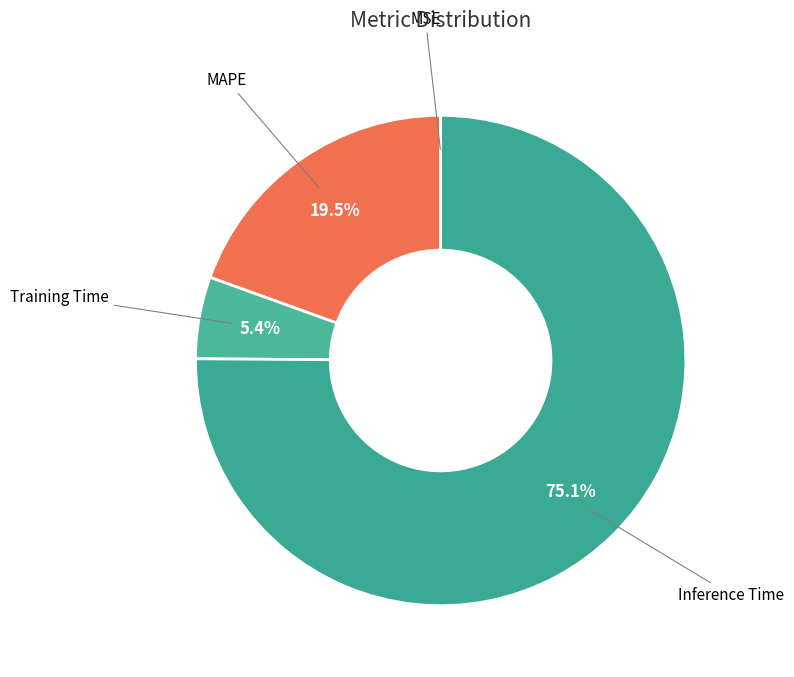

Which category has the biggest portion of the pie?

Inference Time